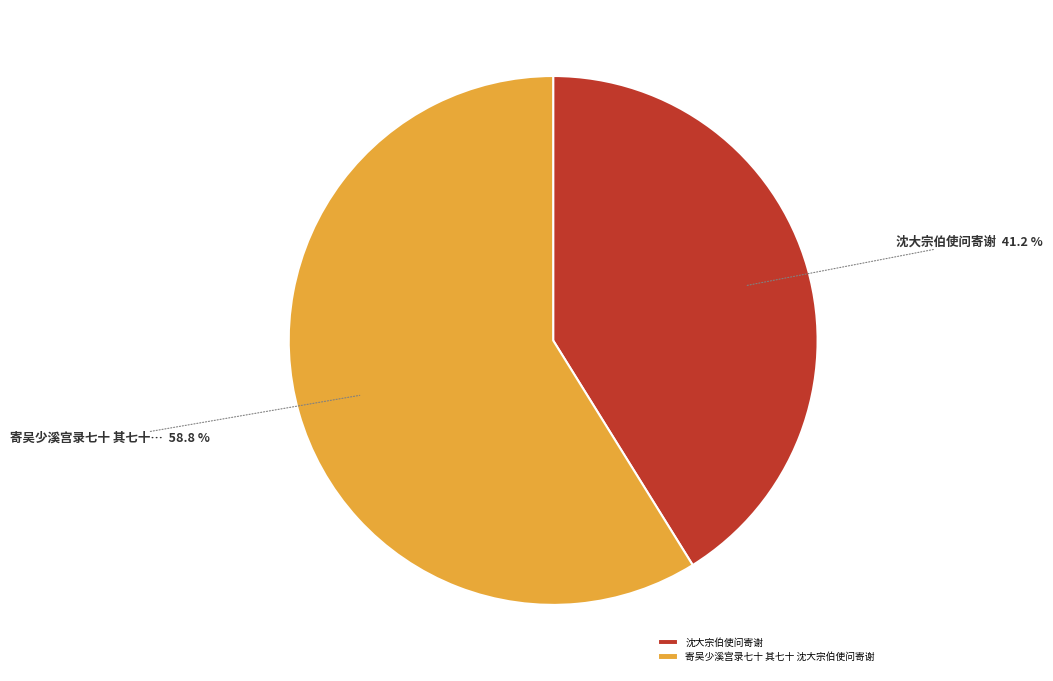

Is it true that 沈大宗伯使问寄谢 is 35% of the pie?

False